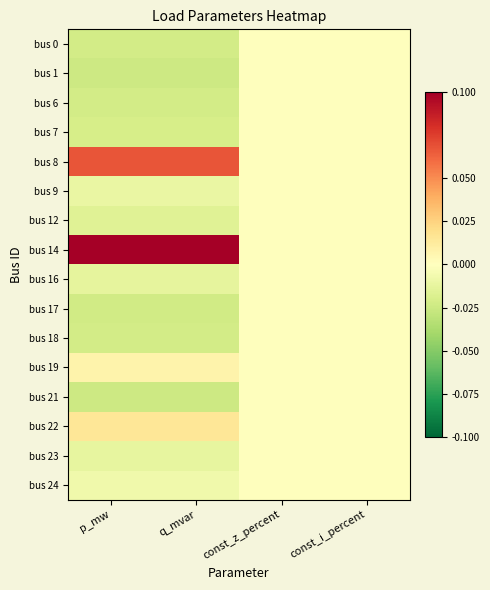

Which series has the largest total across all categories?

bus 14